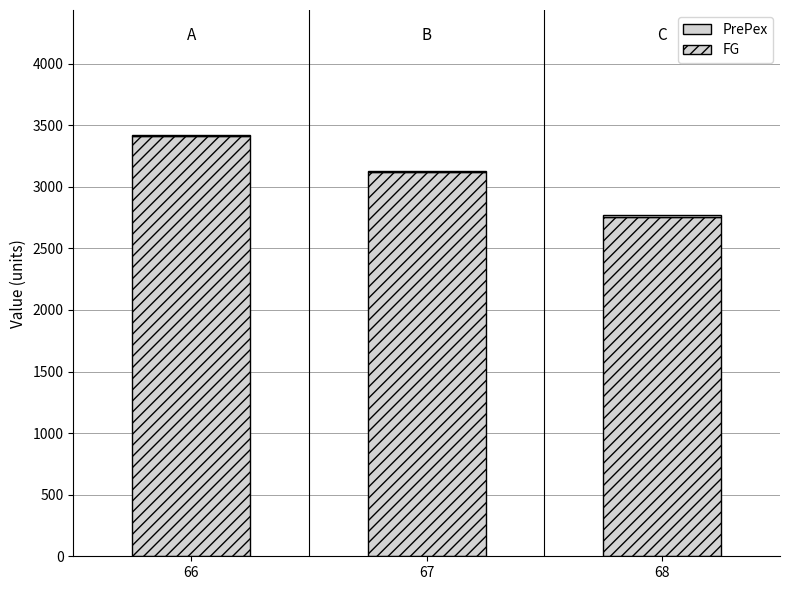

Rank the categories by FG value from highest to lowest.

66, 67, 68